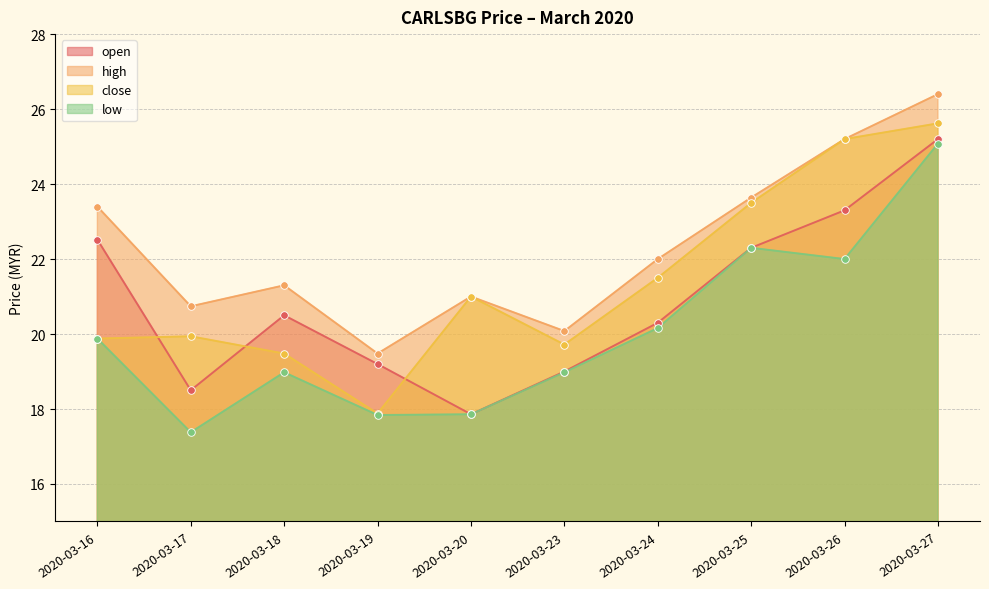

Which series contains the highest Y value?

high